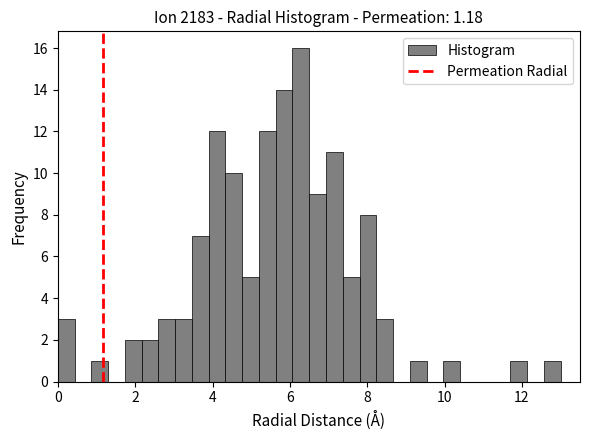

Around what value on the x-axis is the tallest bar? Give the approximate position of its centre, as read against the axis.

6.2